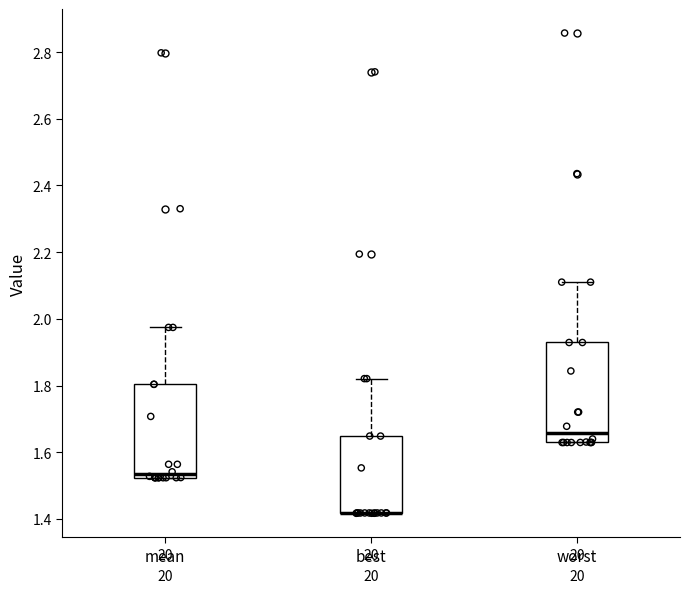

Reading left to right, transcribe this box plot: for each box, give where its median line is, the range the box spans, and where its two whiskers end, as read against the y-axis. The values are not printed on the chart, so give them approximately, as read against the axis.

mean: median 1.54, box 1.52 to 1.80, whiskers 1.52 to 1.98
best: median 1.42 (drawn on the box's lower edge), box 1.42 to 1.64, whiskers 1.42 to 1.82
worst: median 1.66, box 1.62 to 1.92, whiskers 1.62 to 2.12